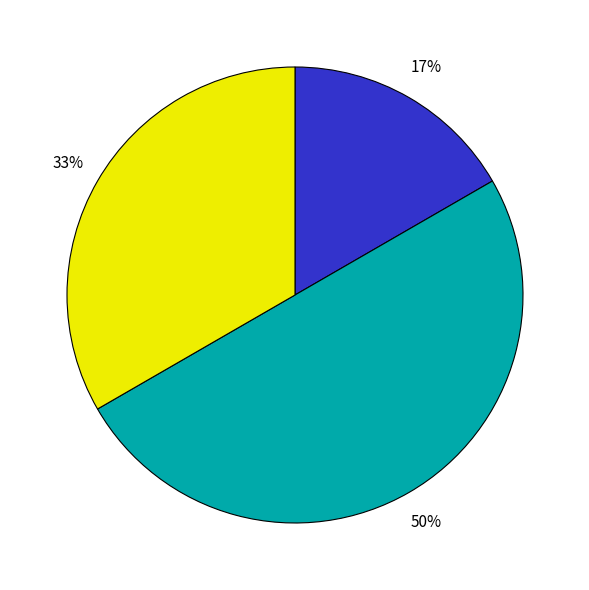

To the nearest percent, what is the average slice percentage?

33%